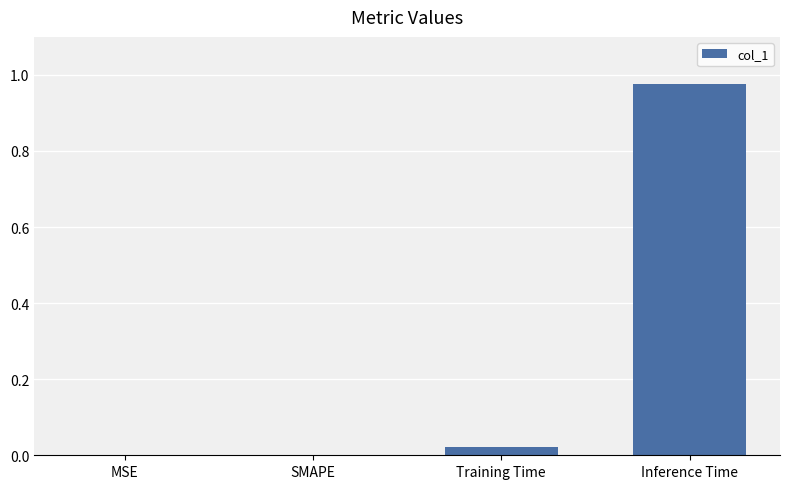

The chart shows a value of 0.0 at Training Time. True or false?

True